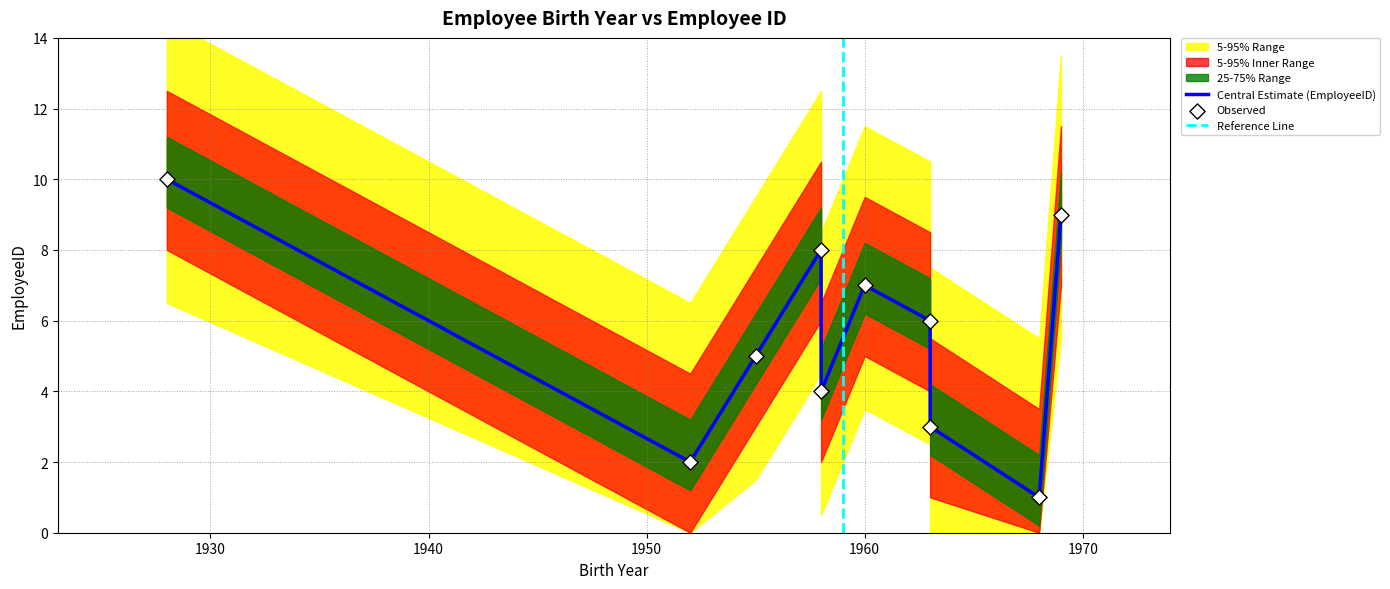

Which series has the widest spread of Y values?

EmployeeID